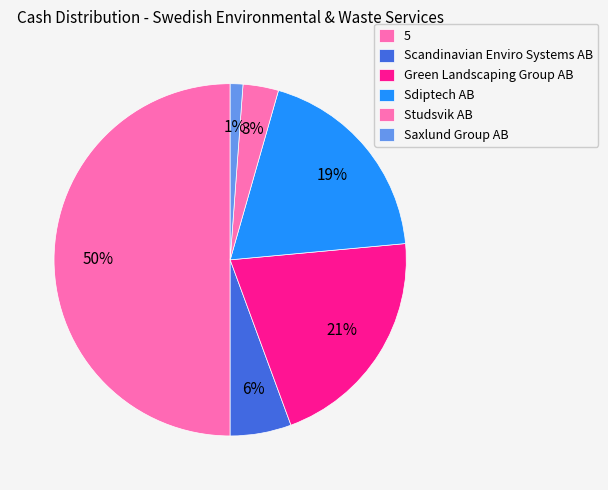

Which has a higher value, Sdiptech AB or Saxlund Group AB?

Sdiptech AB